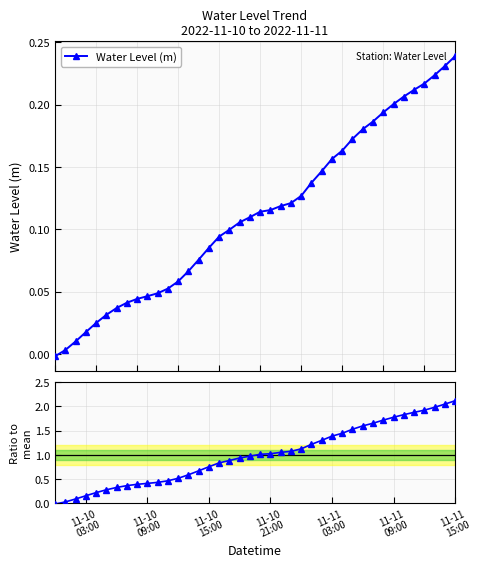

List the series in order of their peak value, highest first.

Ratio to mean, Water Level (m)